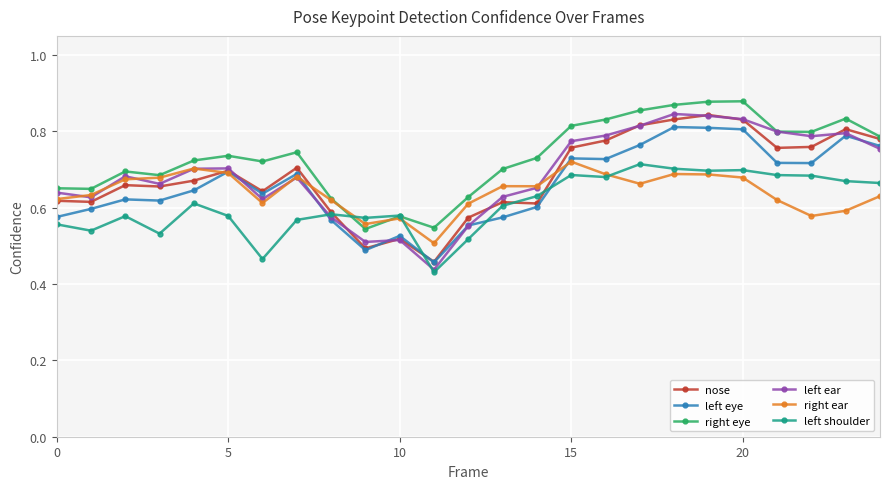

At how many categories does at least one series exceed 0?

25